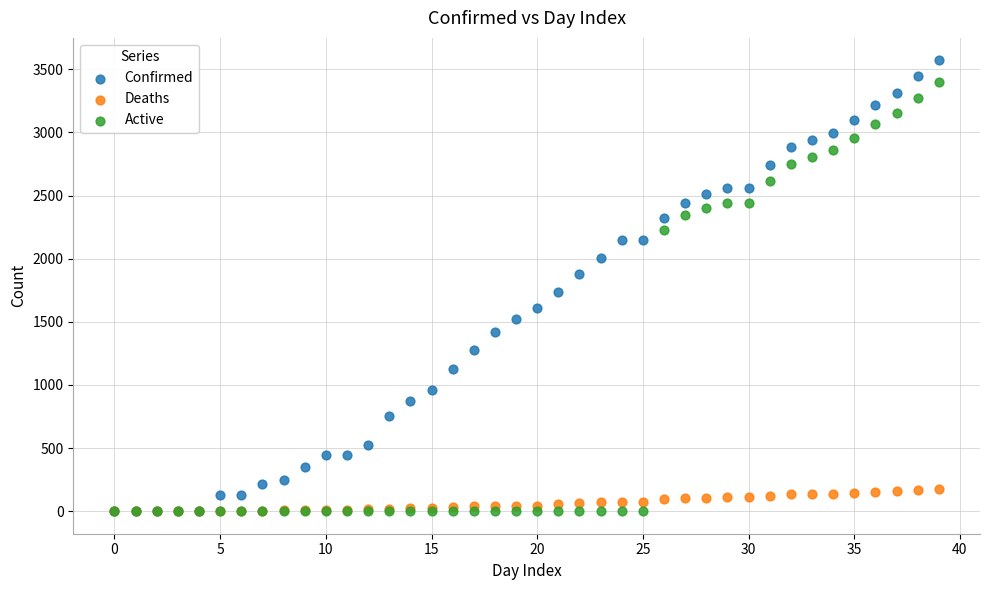

In the Confirmed series, what Y value is closest to 1785?

1734